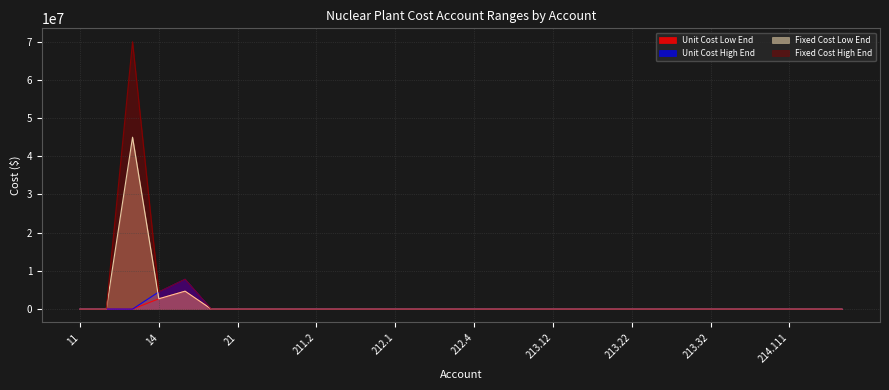

Between 212.3 and 213.12, which series saw the biggest shift?

Unit Cost High End